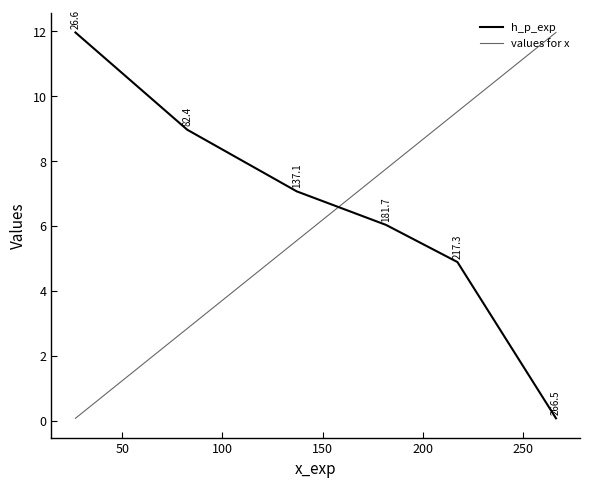

List the series in order of their peak value, lowest first.

h_p_exp, values for x